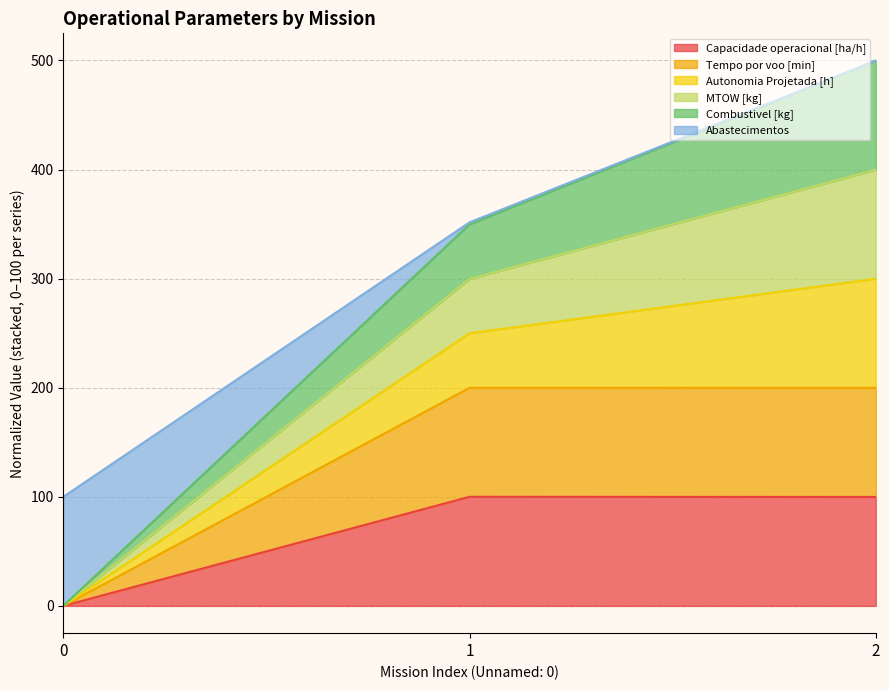

Is it true that Capacidade operacional [ha/h] equals 99.9 at 2?

True